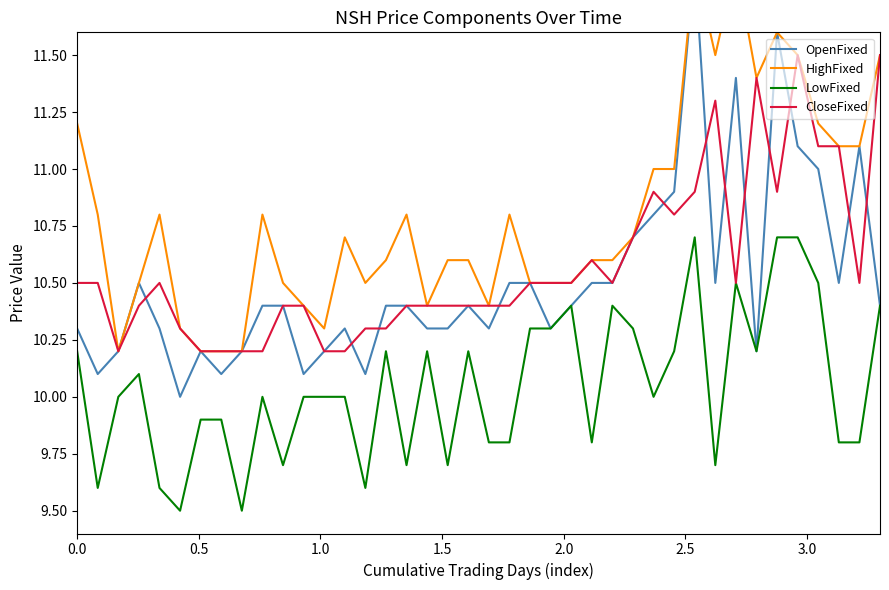

What is the lowest value of the LowFixed series?

9.5